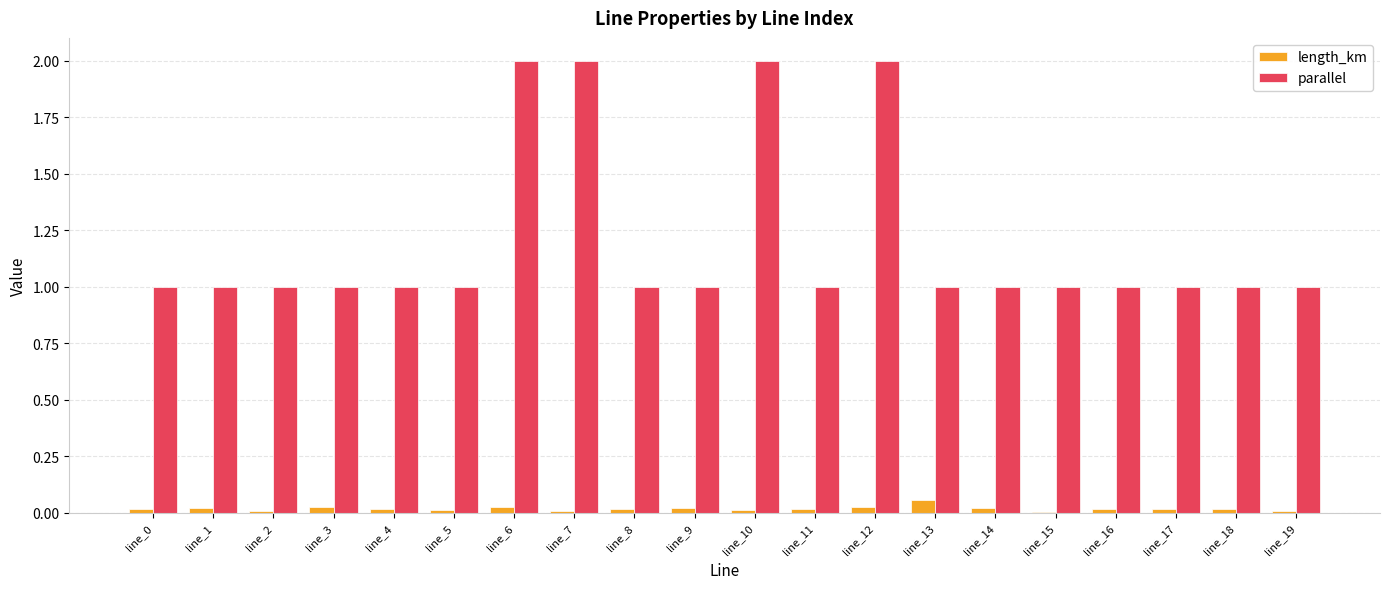

Is it true that parallel equals 0.4 at line_16?

False